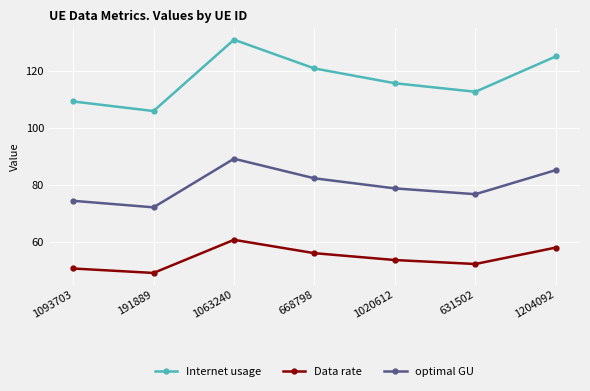

Which series has the largest total across all categories?

Internet usage